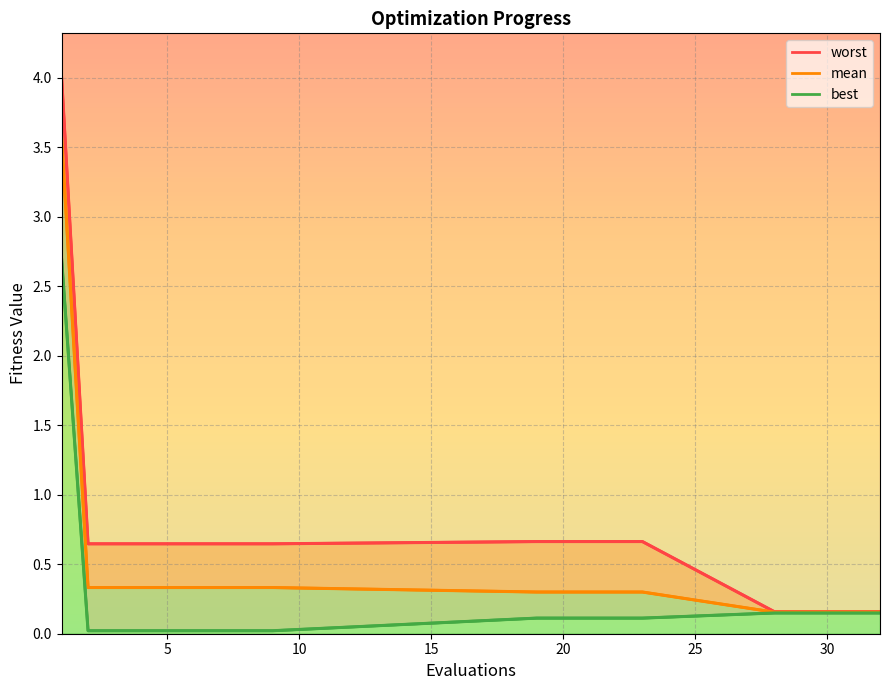

Rank the series at 15 from highest to lowest value.

worst, mean, best